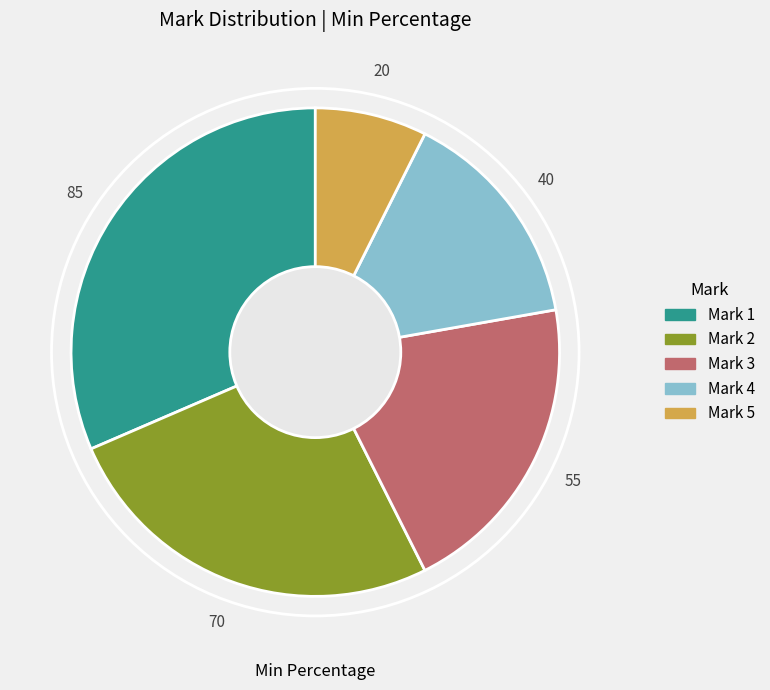

Is there any slice that represents more than half of the pie?

No